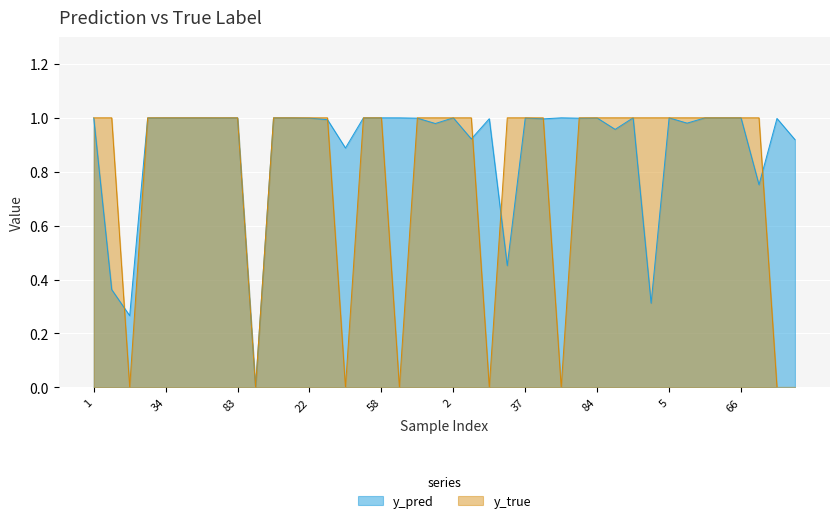

At which category does y_pred reach its first local valley?

14